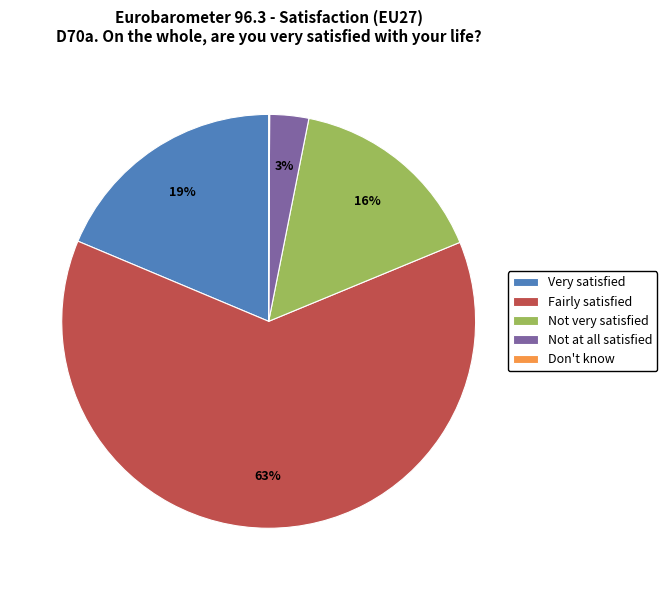

What is the largest slice in the pie chart?

Fairly satisfied